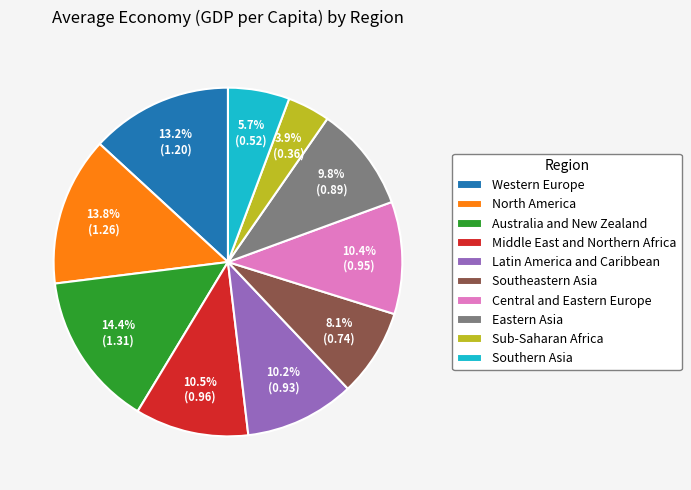

Count the number of slices in the pie.

10